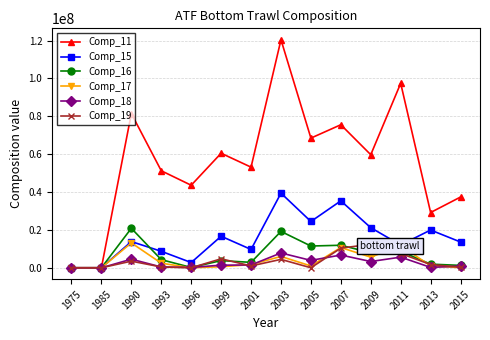

The Comp_11 series shows 64476182.6 at 2011. True or false?

False